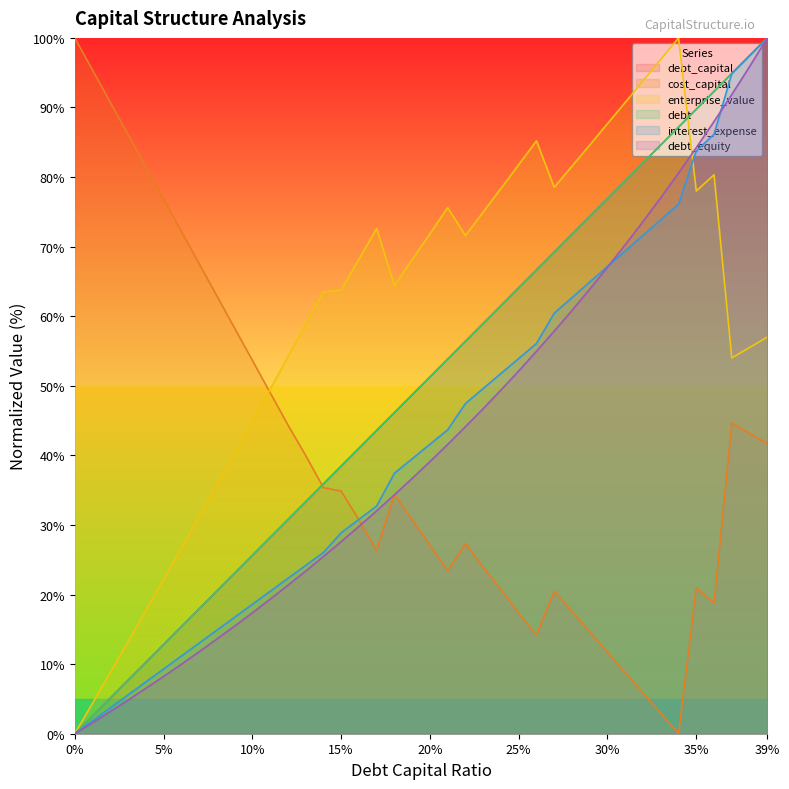

How many times do enterprise_value and debt_capital cross each other?

1